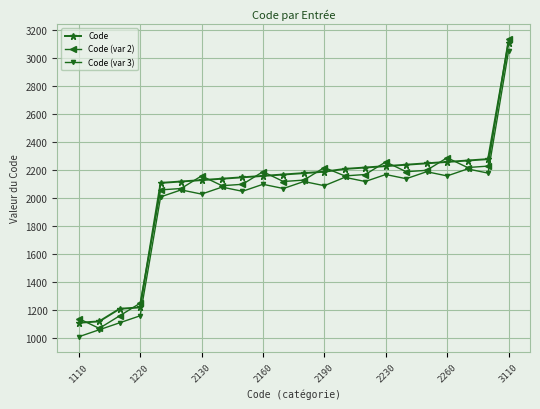

What is the maximum value shown in the chart?

3140